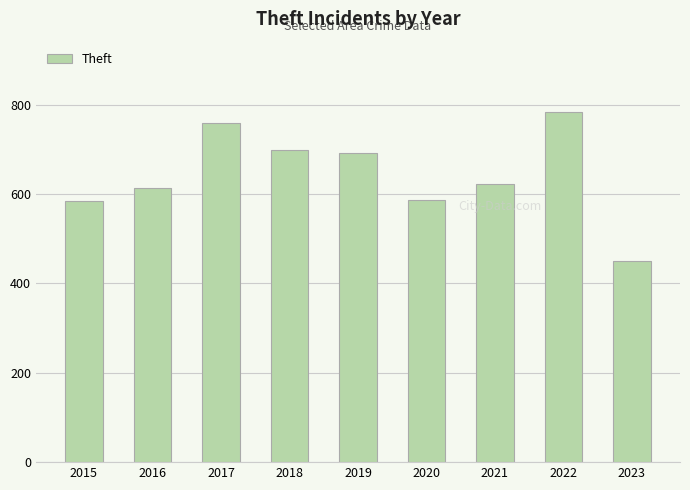

What is the ratio of the value at 2015 to the value at 2019?

0.8